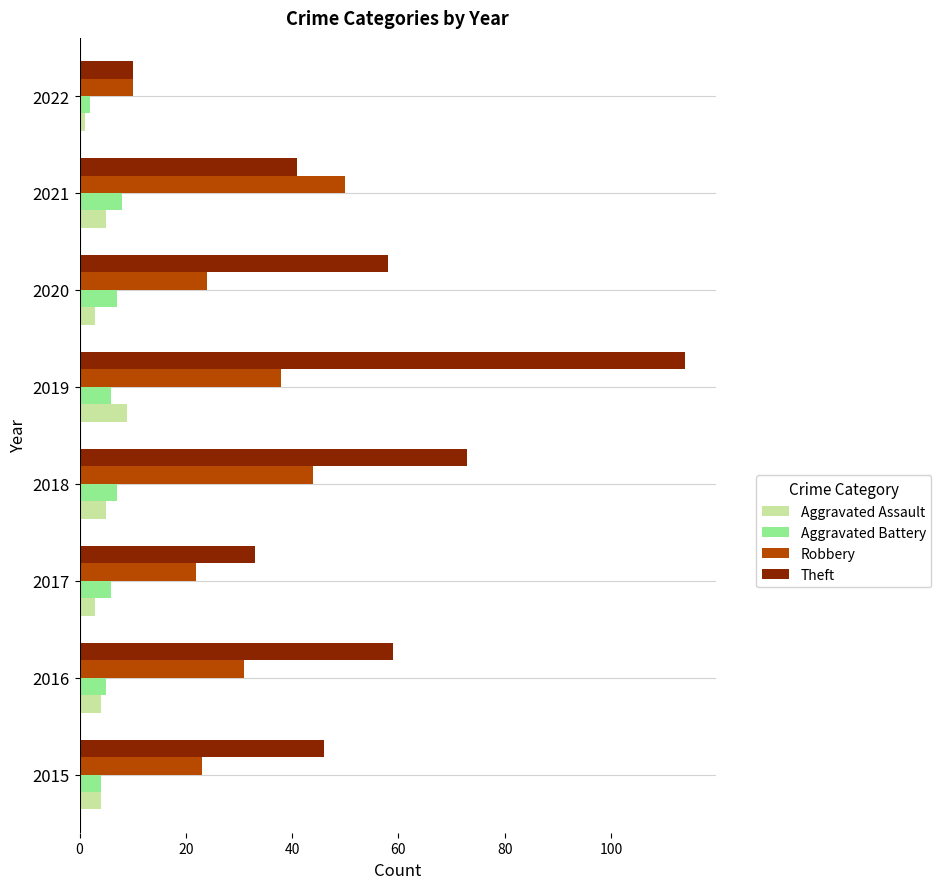

The Robbery series shows 10 at 2022. True or false?

True